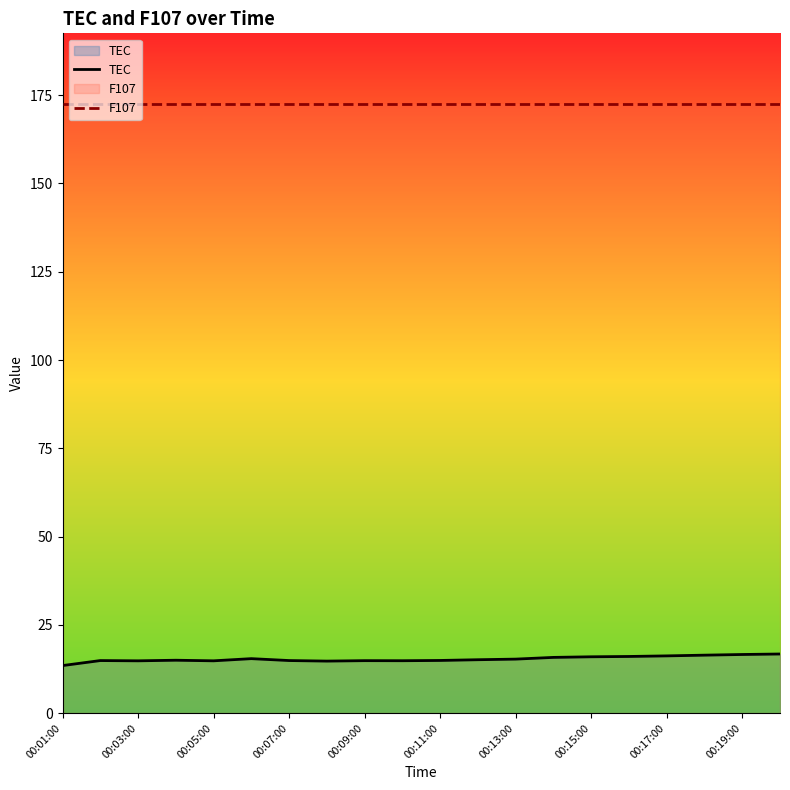

What is the minimum value for F107?

172.5